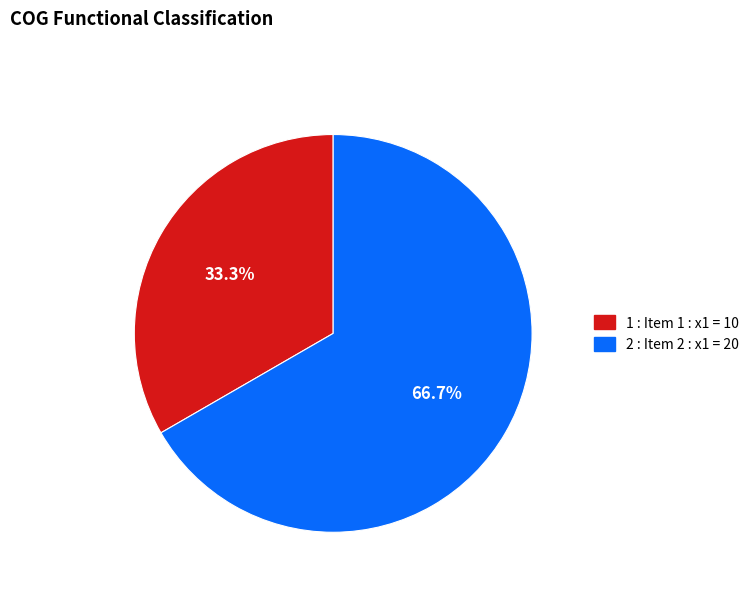

The 2 slice represents 59% of the pie. True or false?

False